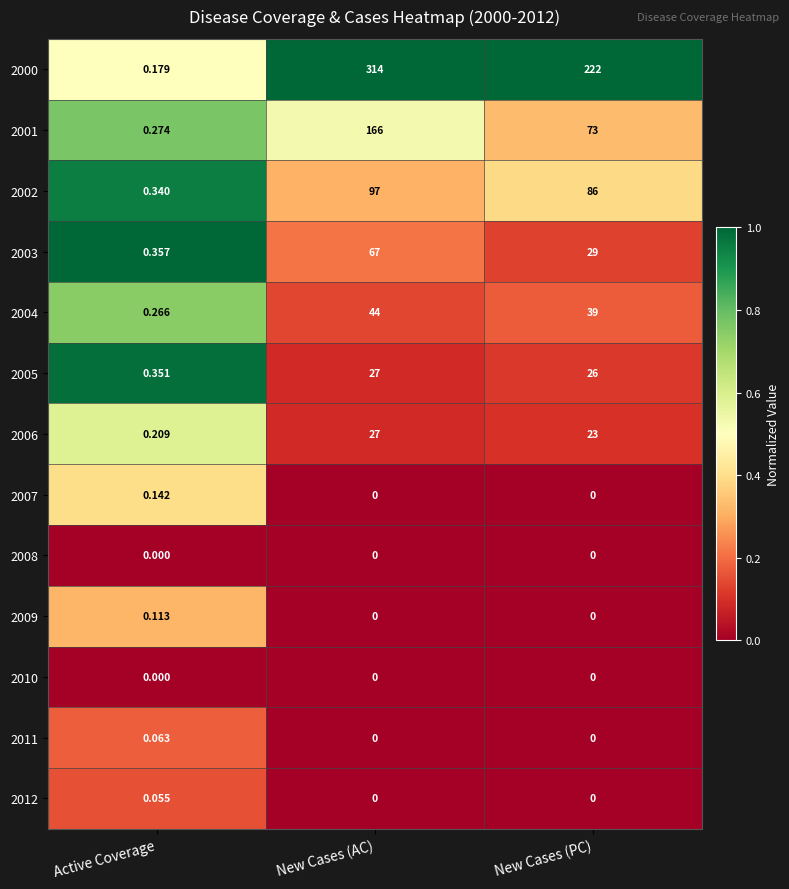

Where does the 2000 series first go above 222?

New Cases (AC)